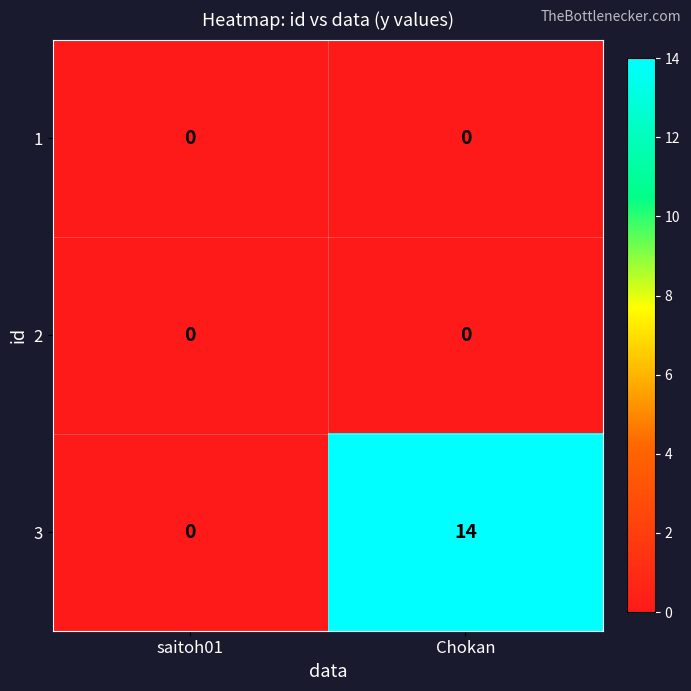

How many categories are shown in the chart?

2